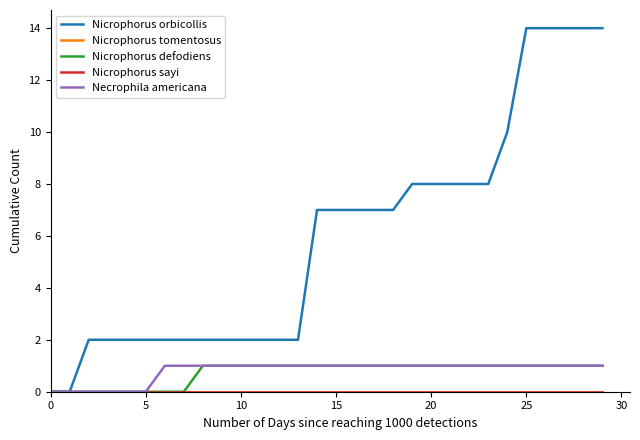

What is the difference between the second highest and second lowest values in the Nicrophorus defodiens series?

1